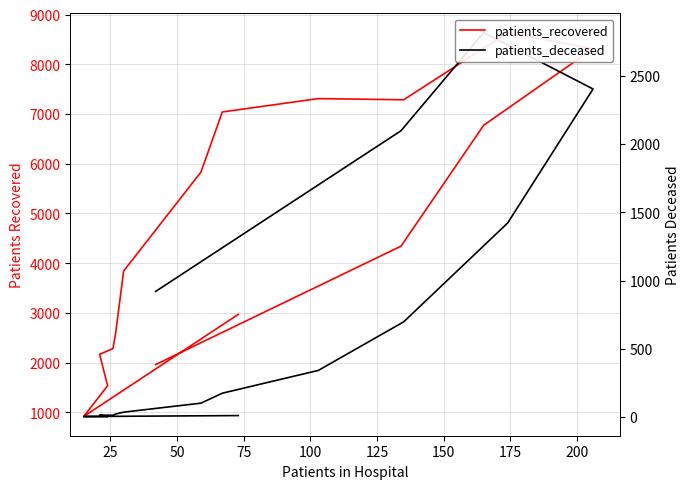

Reading left to right, list all the values displayed in this chart.

patients_recovered: 2969	913	1532	2164	2281	2587	3840	5832	7041	7310	7286	8637	8313	6774	4341	1958
patients_deceased: 10	3	3	13	13	21	35	101	174	341	697	1422	2404	2817	2098	920